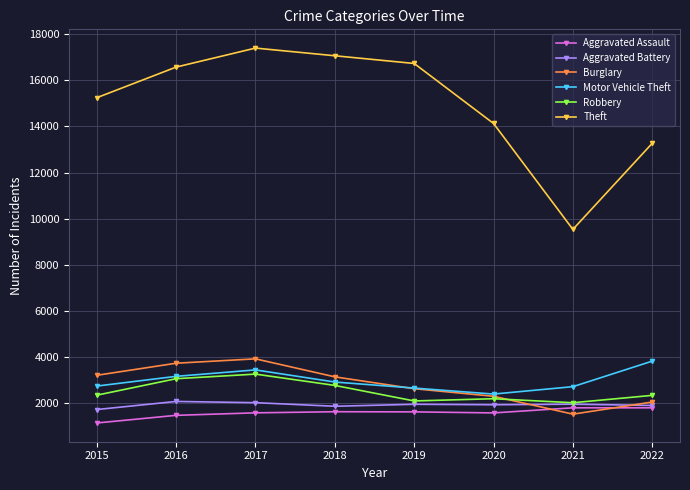

How many lines are shown in the chart?

6